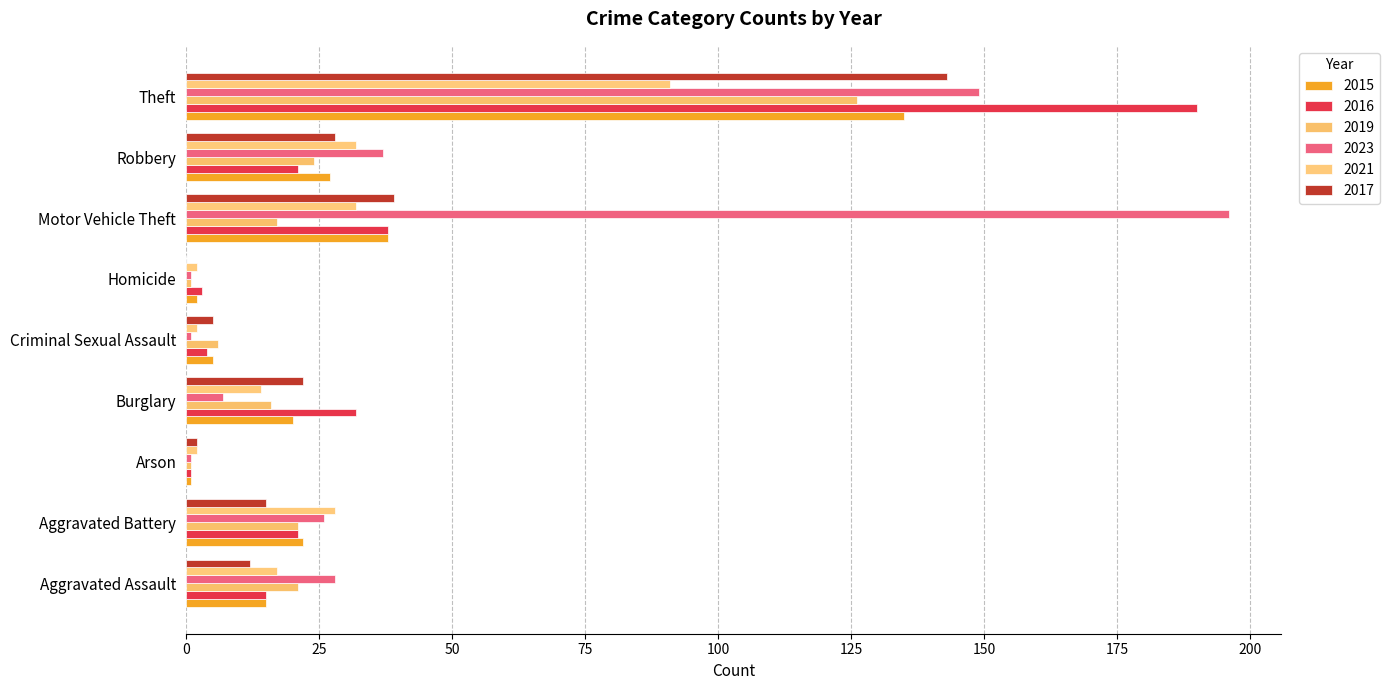

The value of 2019 at Burglary is 27. True or false?

False